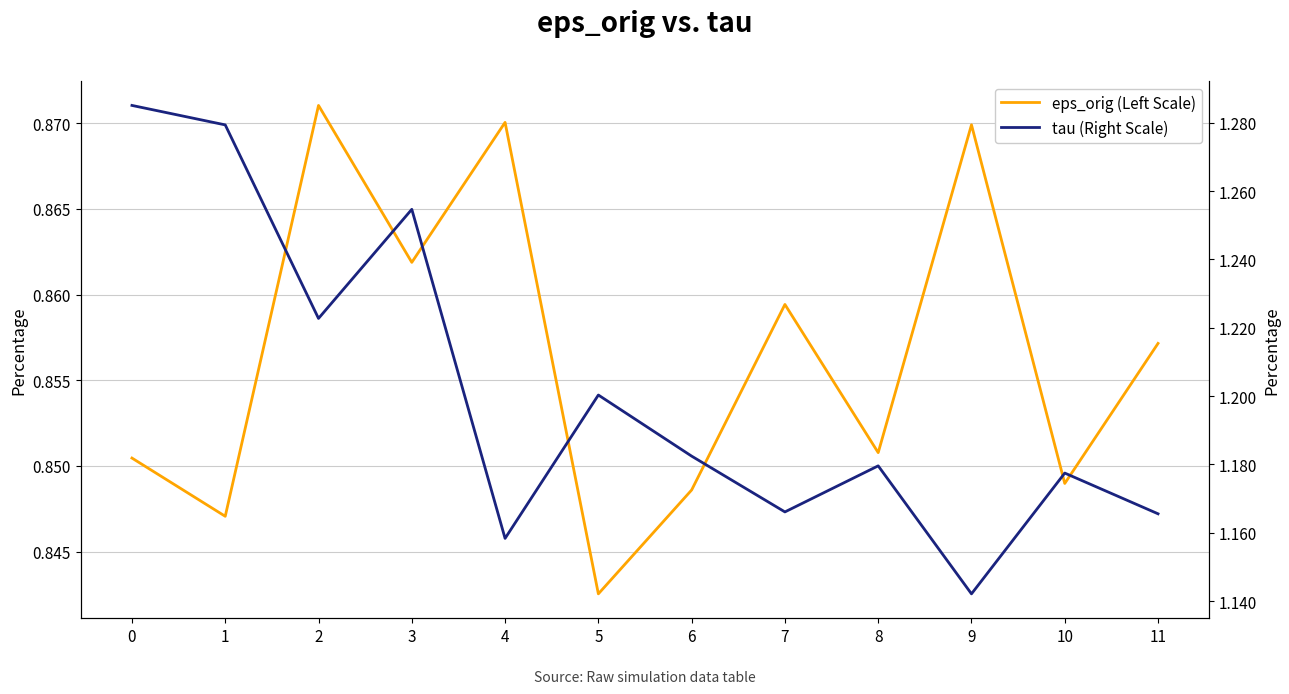

At which category does tau (Right Scale) reach its first local valley?

2